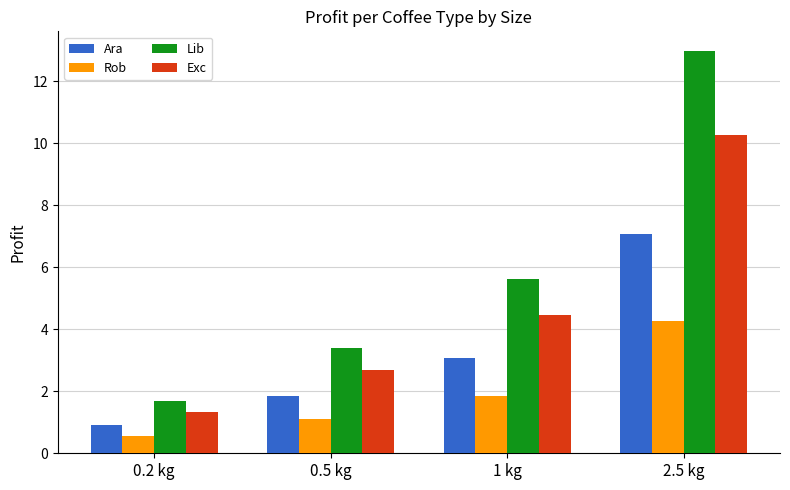

Which category has the highest value across all series?

2.5 kg